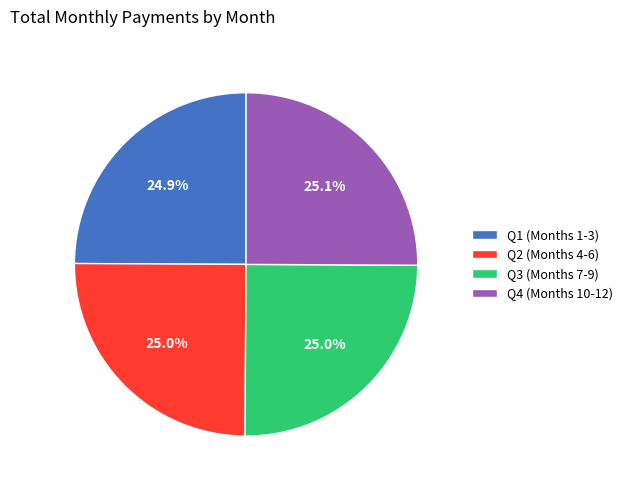

Approximately how many times larger is the value at Q3 (Months 7-9) compared to Q1 (Months 1-3)?

1.0